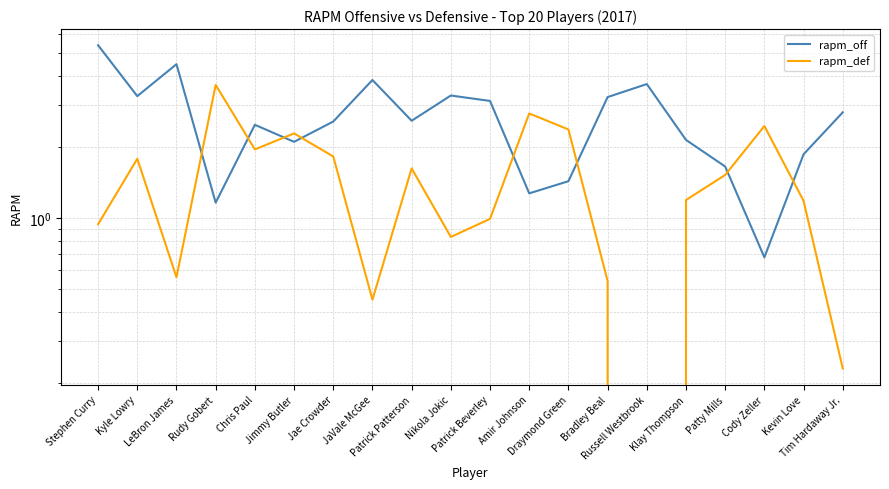

Which series has the largest total across all categories?

rapm_off